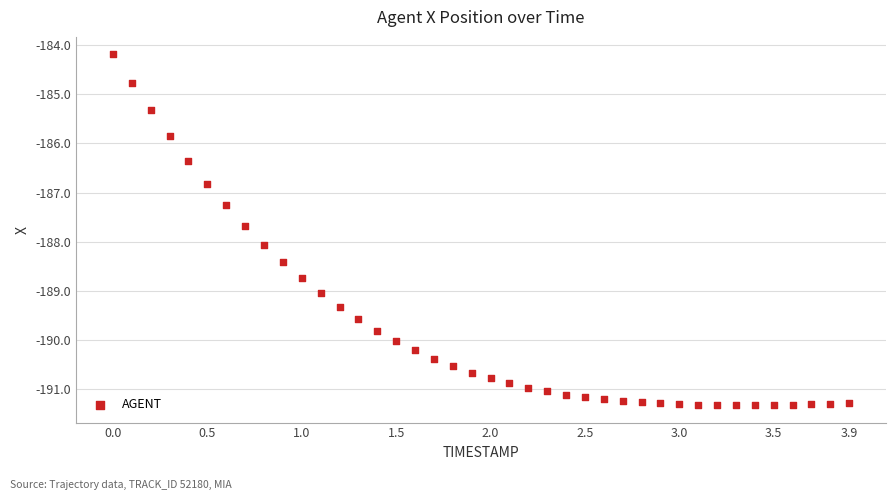

What Y value in the scatter plot is closest to -187?

-186.8